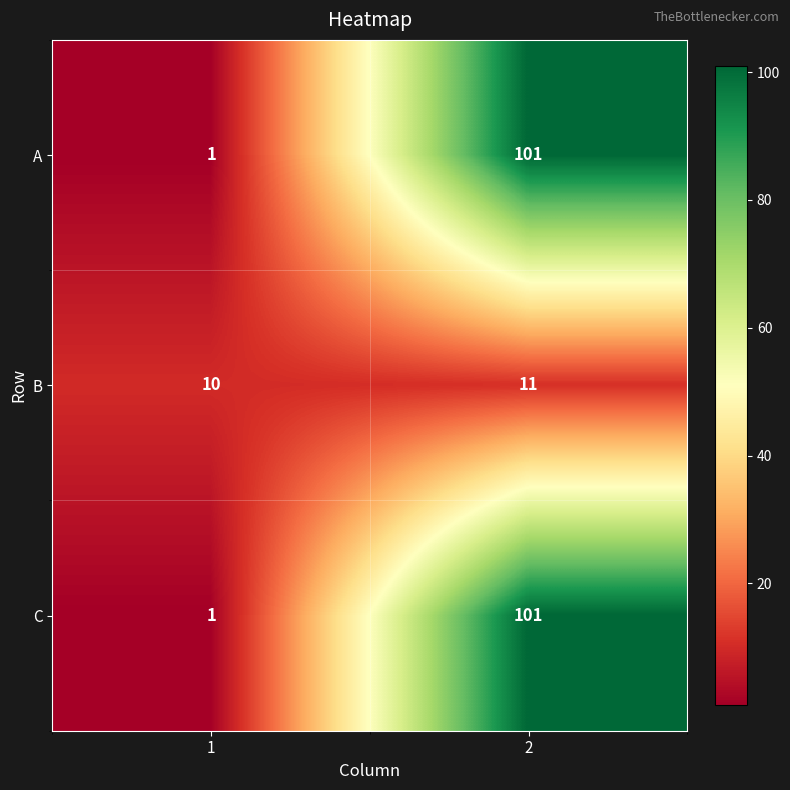

What is the approximate value of C at 2?

101